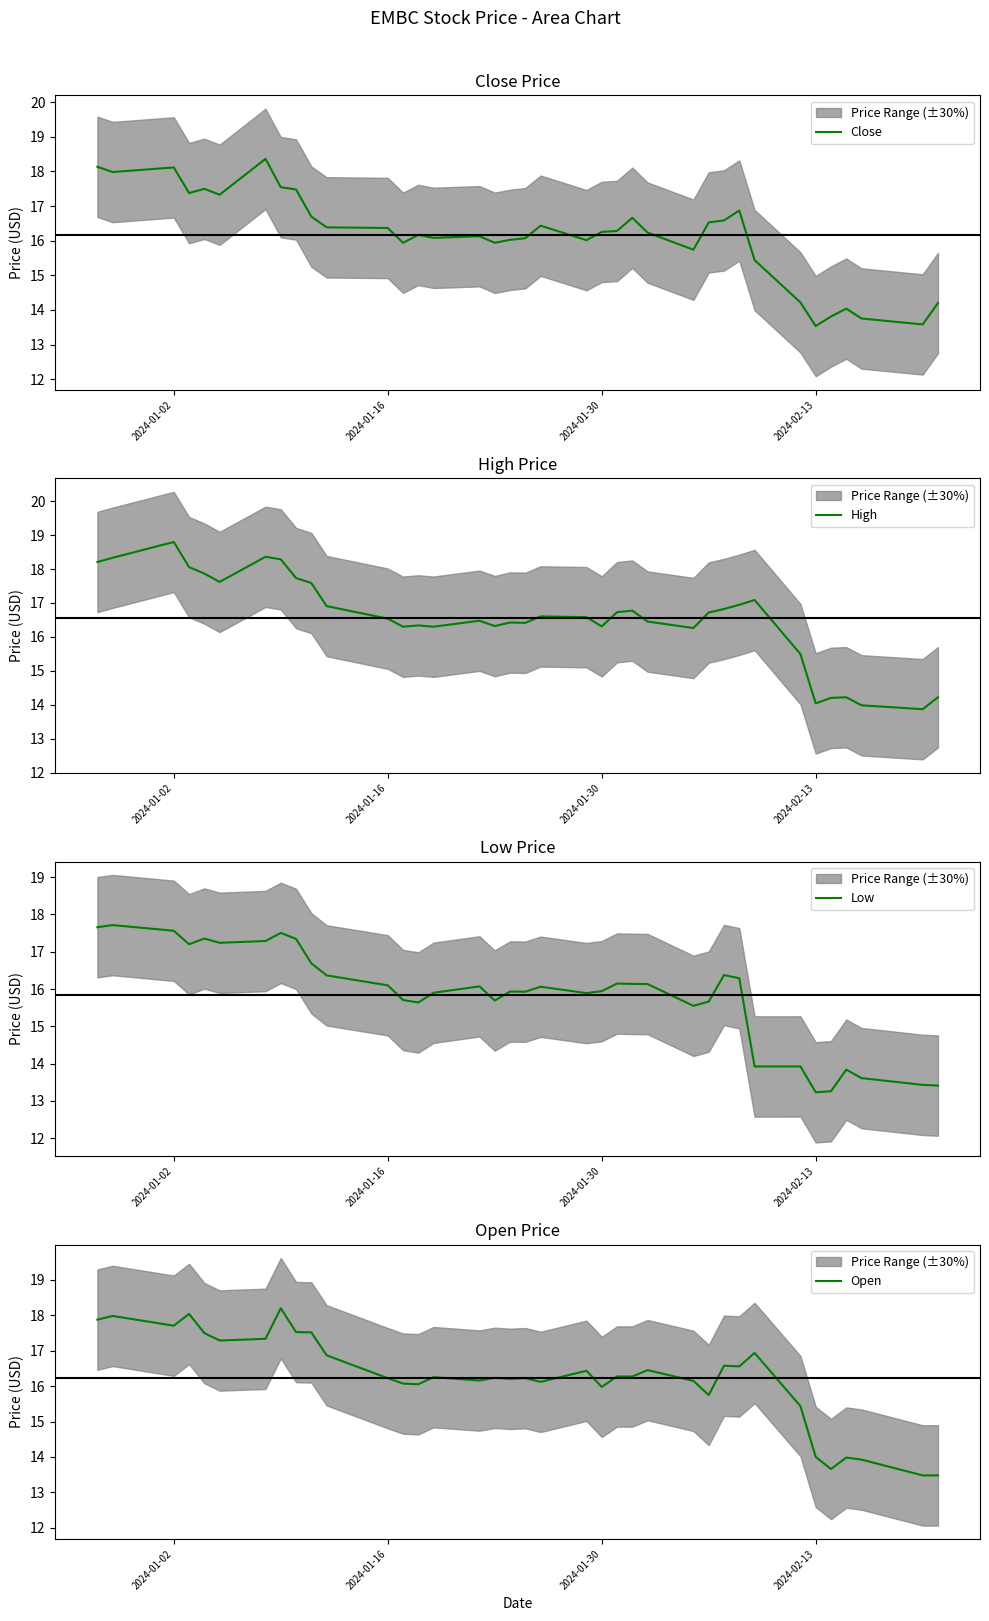

The value of Close at 2024-02-13 is 8.2. True or false?

False